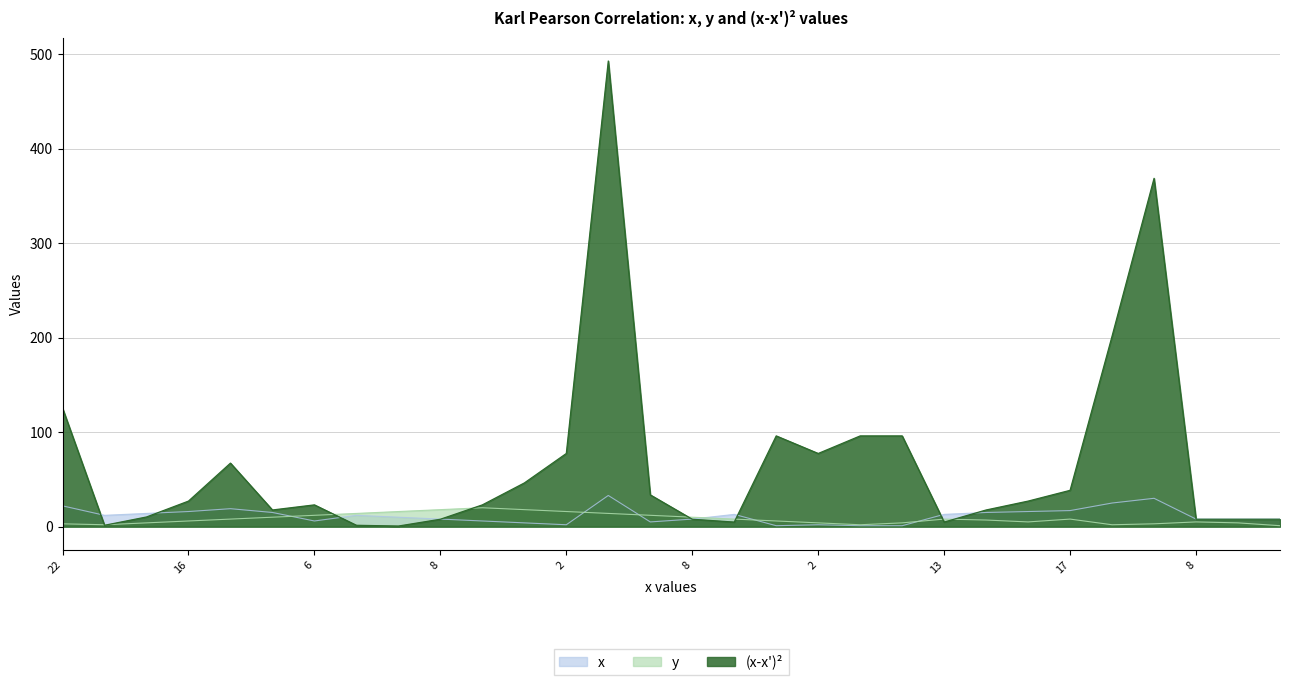

What is the highest value of the (x-x')^2 series?

492.8